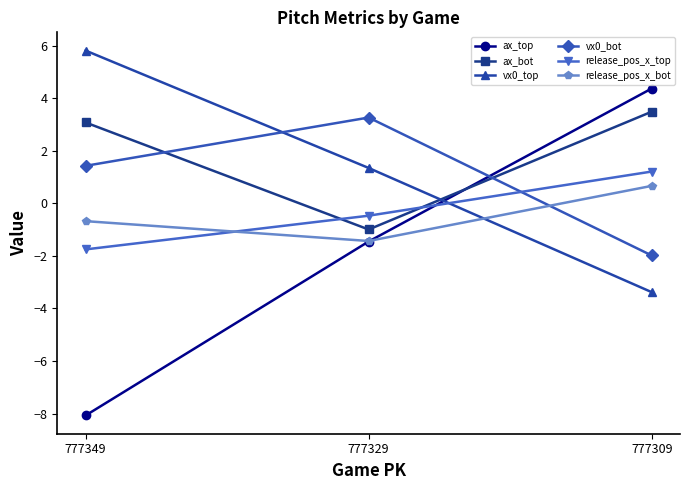

At which label does vx0_bot reach its peak?

777329